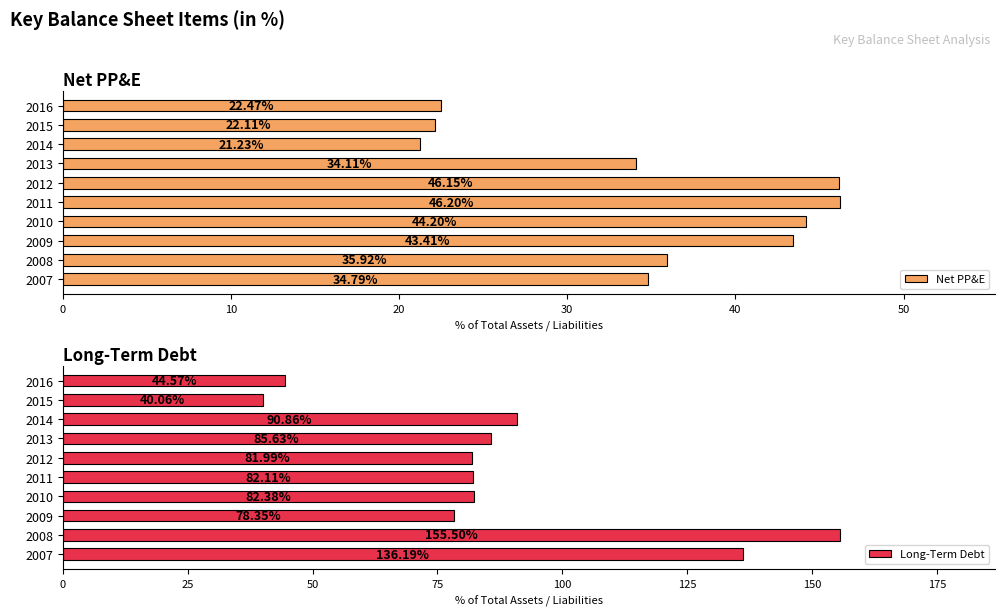

What is the smallest value displayed?

21.2